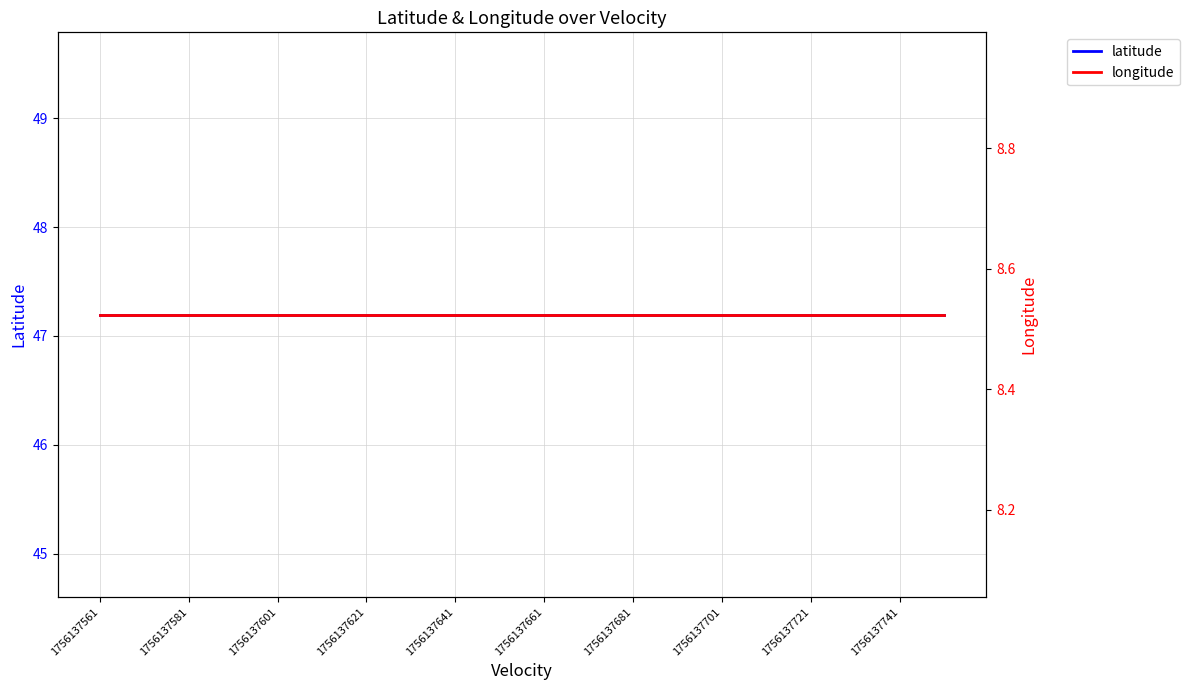

Between 1756137601 and 1756137741, which series saw the biggest shift?

latitude